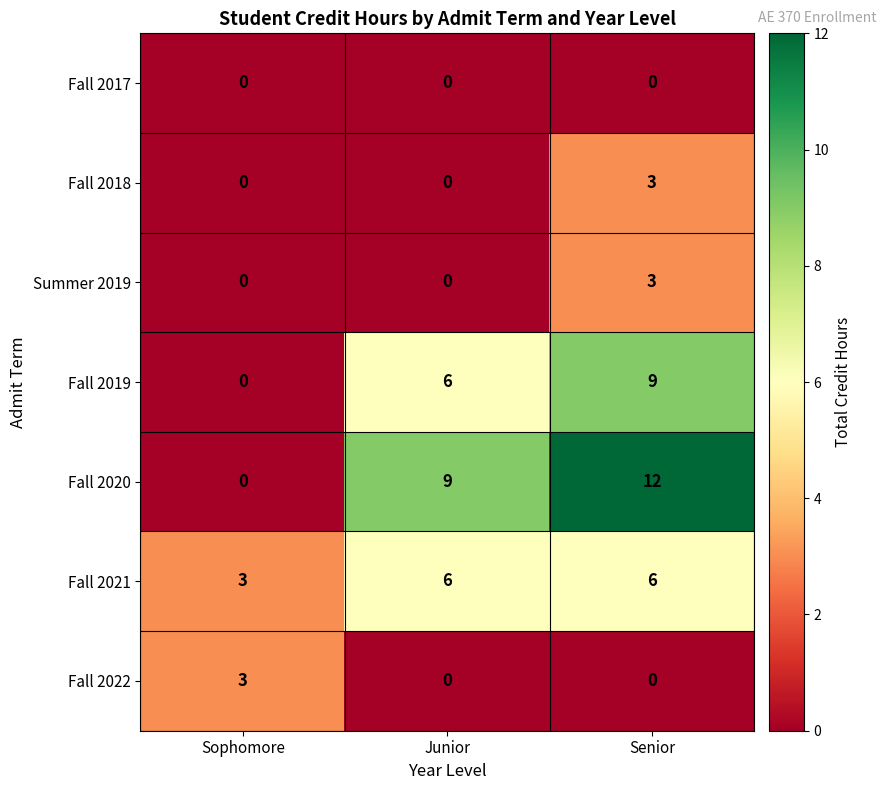

At which category does the chart reach its peak across all series?

Senior